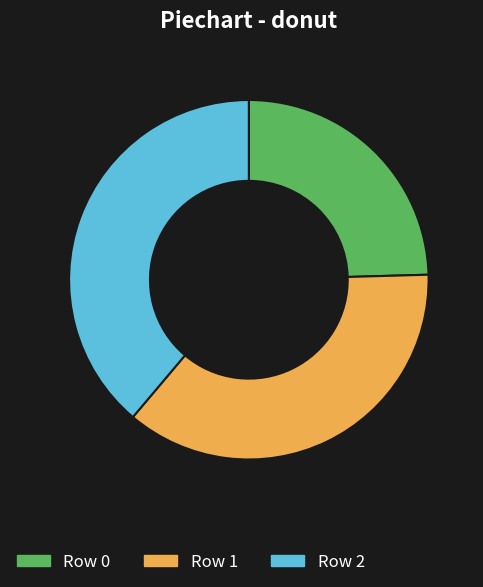

Does any single category account for the majority?

No